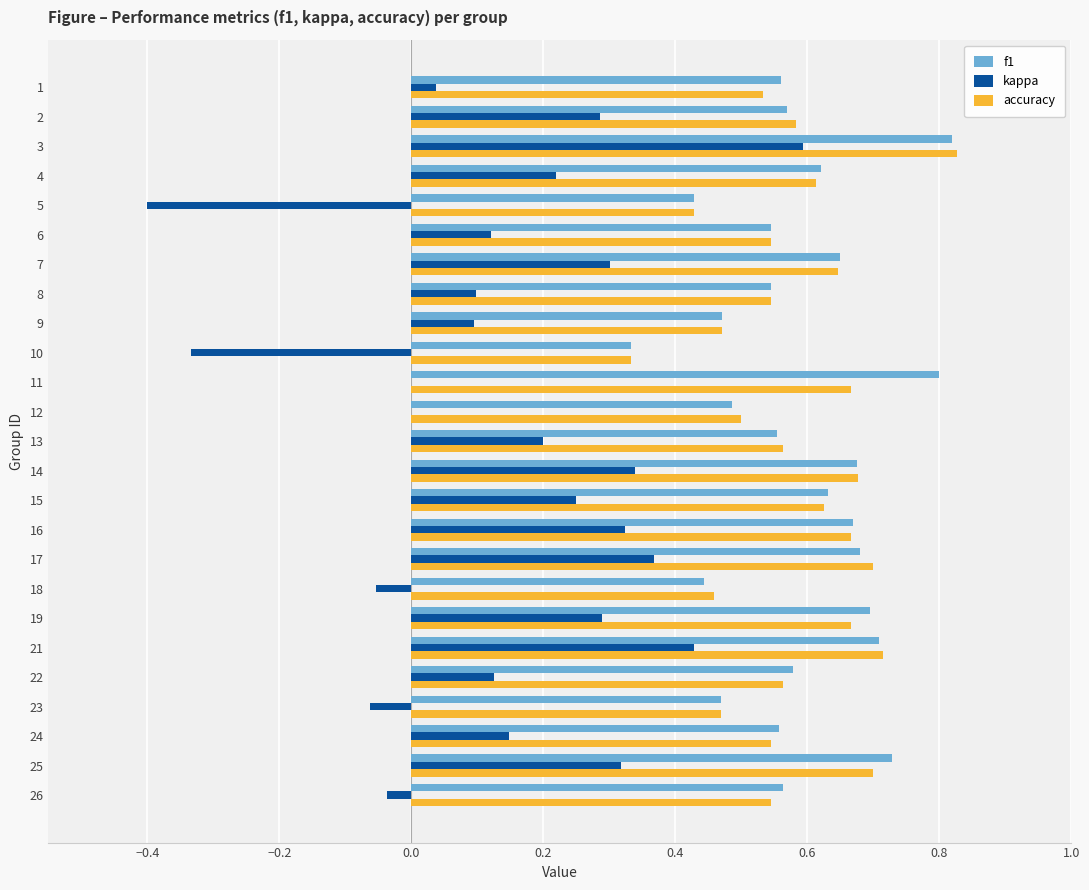

Is the value of kappa at 25 greater than the value of f1 at 17?

No